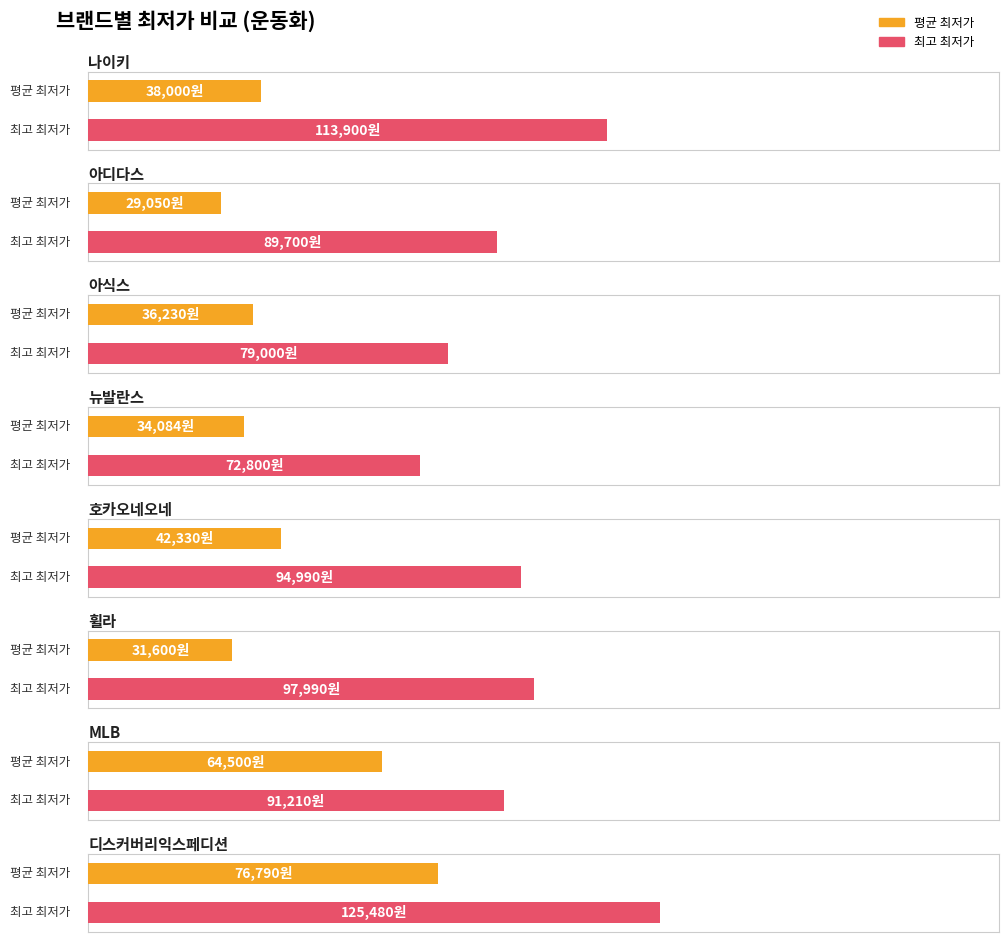

The 최고 최저가 series shows 35437 at 뉴발란스. True or false?

False